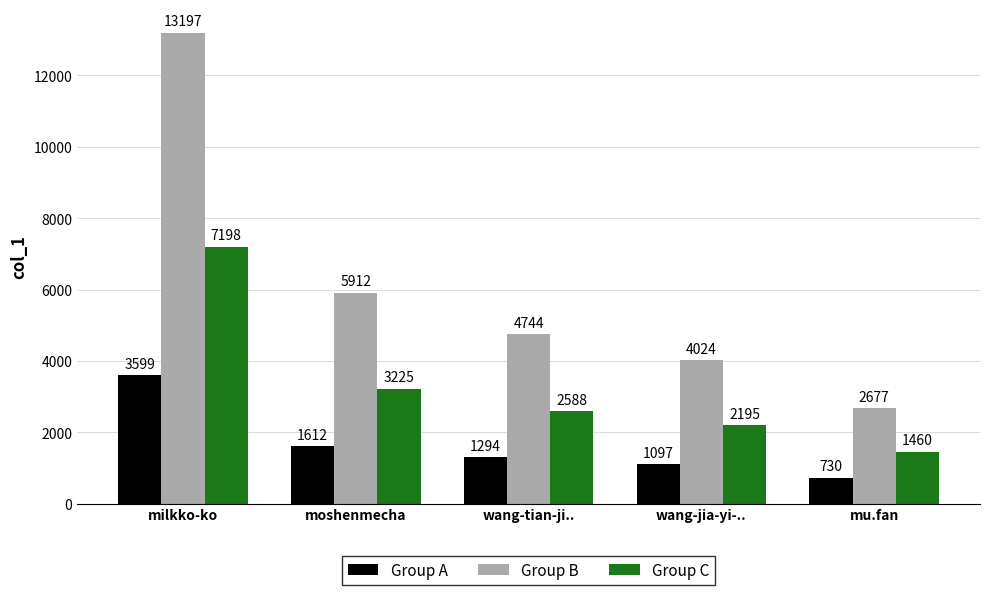

How many bars are there in each group?

3